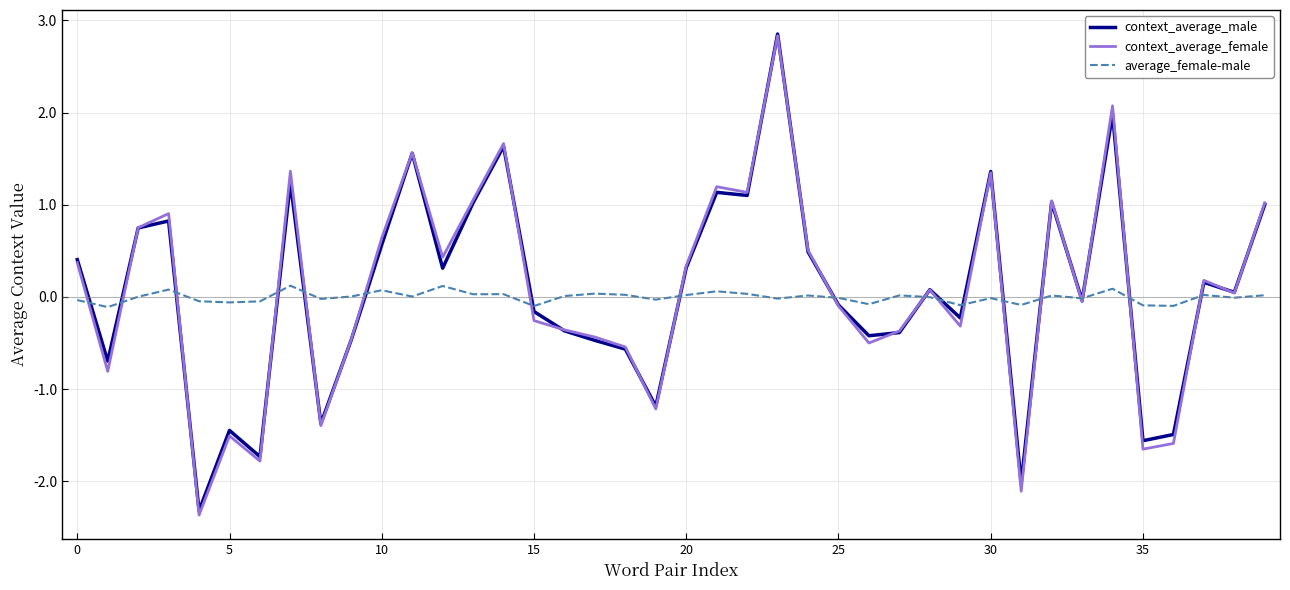

In context_average_male, how many points are lower than both neighbors (excluding endpoints)?

13